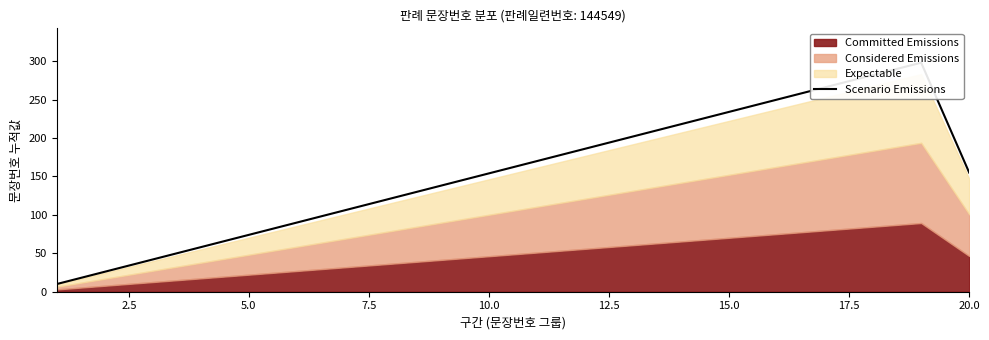

How many lines are shown in the chart?

1